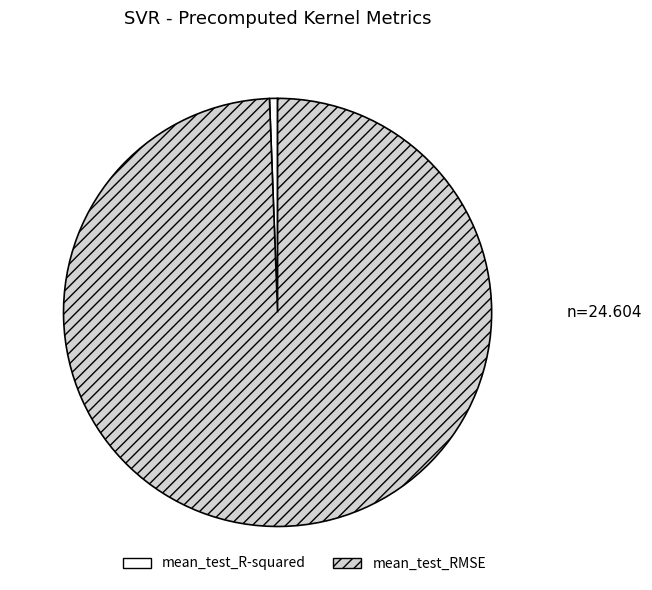

Is it true that mean_test_RMSE is 87% of the pie?

False